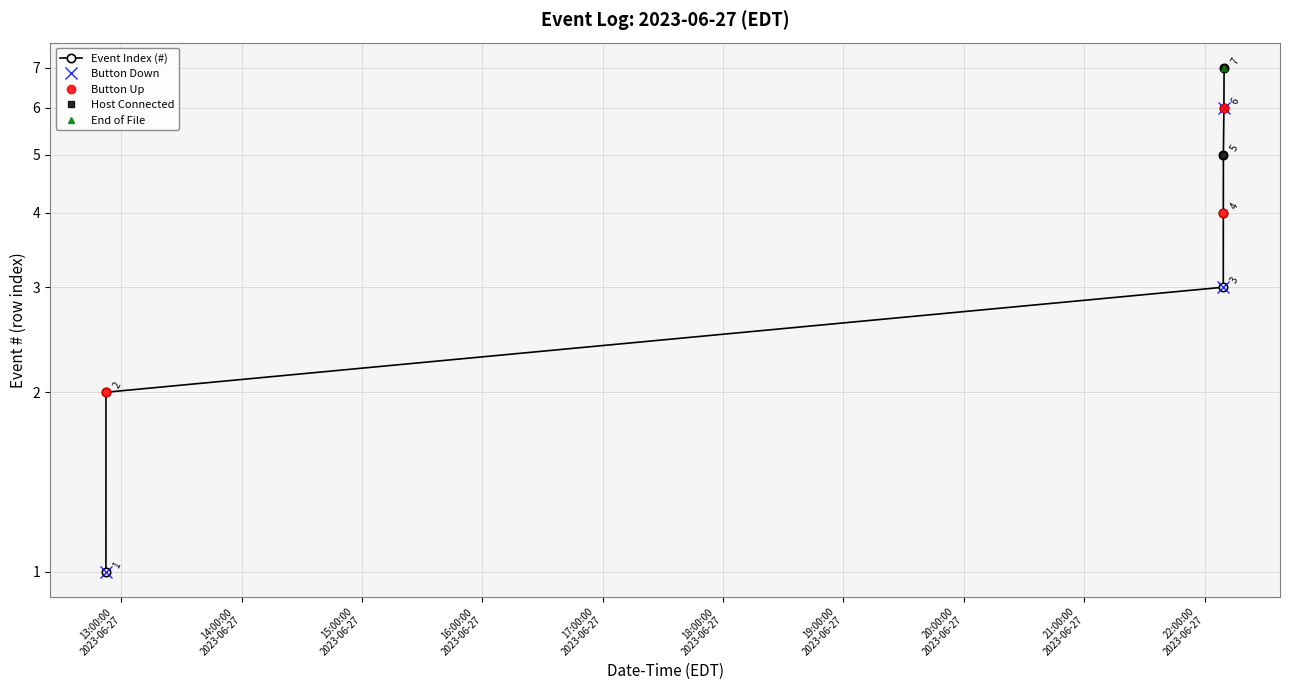

Rank the categories by value from highest to lowest.

2023-06-27 22:09:42, 2023-06-27 22:09:37, 2023-06-27 22:09:21, 2023-06-27 22:09:19, 2023-06-27 22:09:18, 2023-06-27 12:52:25, 2023-06-27 12:52:24